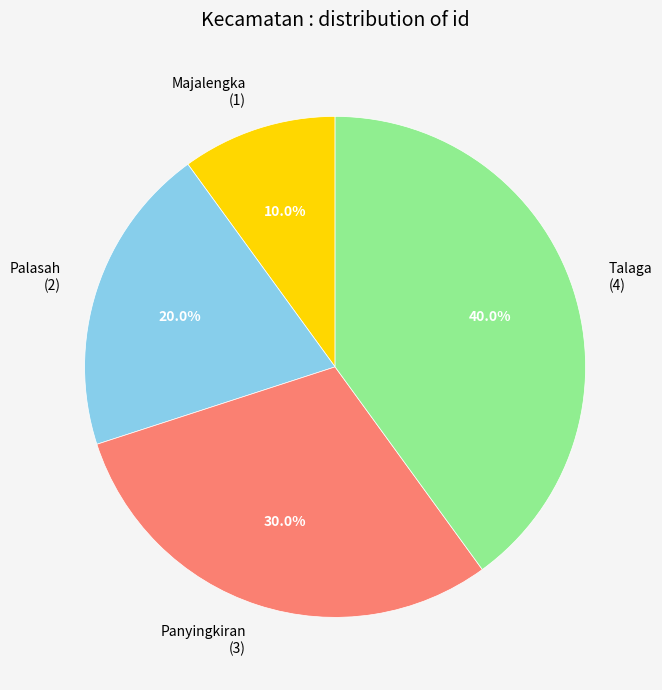

Is Panyingkiran the majority of the pie?

No